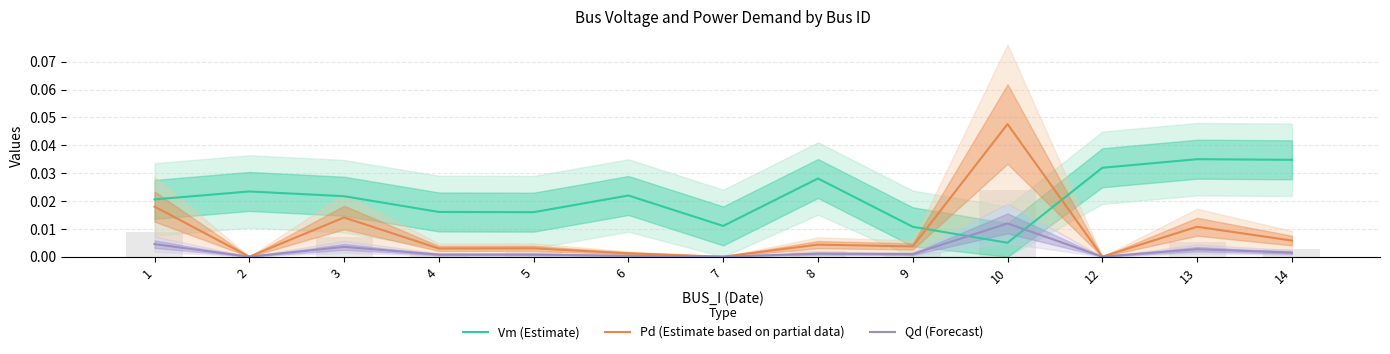

List the labels in order of Qd (Forecast) value, largest first.

10, 1, 3, 13, 14, 8, 9, 5, 4, 6, 2, 7, 12